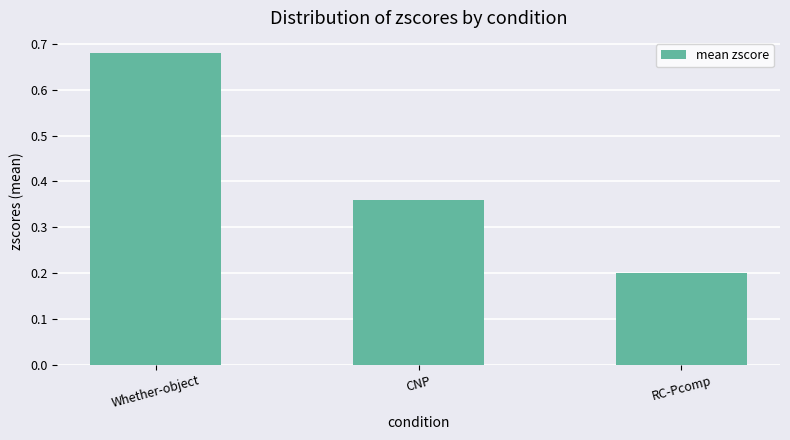

How many values are between 0 and 1?

3